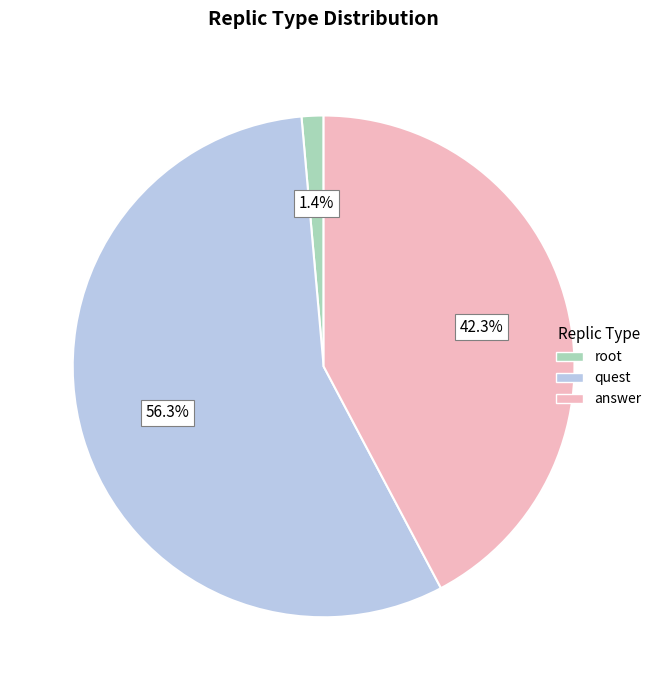

Which has a higher value, root or quest?

quest